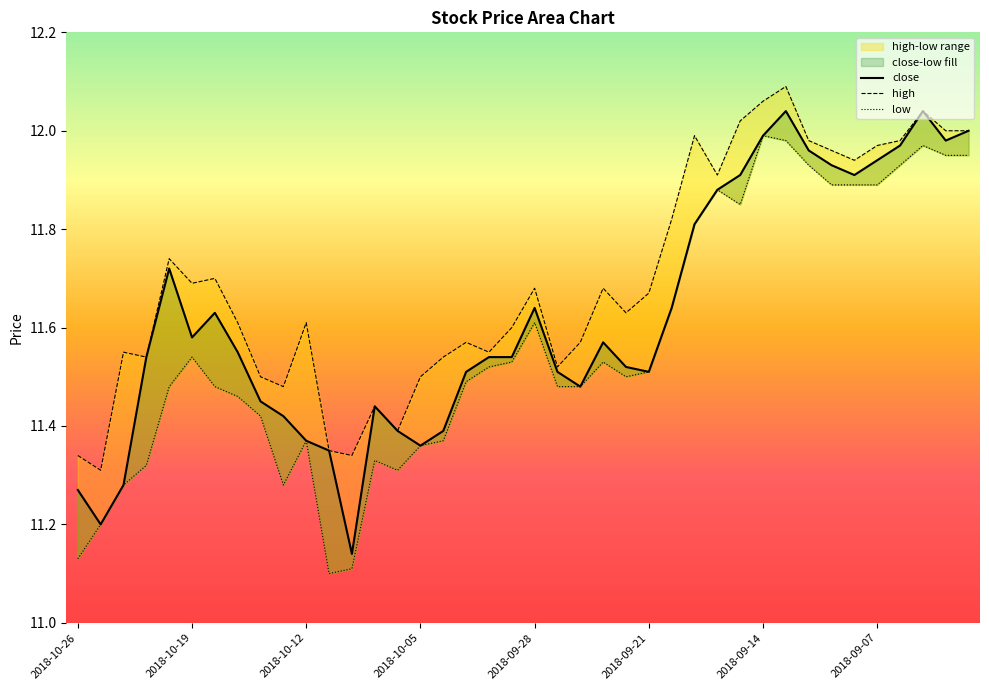

What is the sum of the close values at 2018-10-17 and 2018-10-19?

23.1